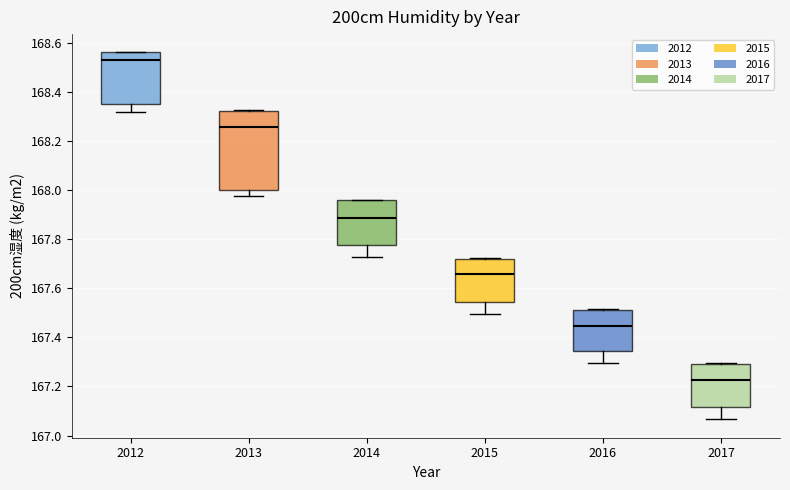

Which box is the tallest, from its lower edge to its upper edge?

2013